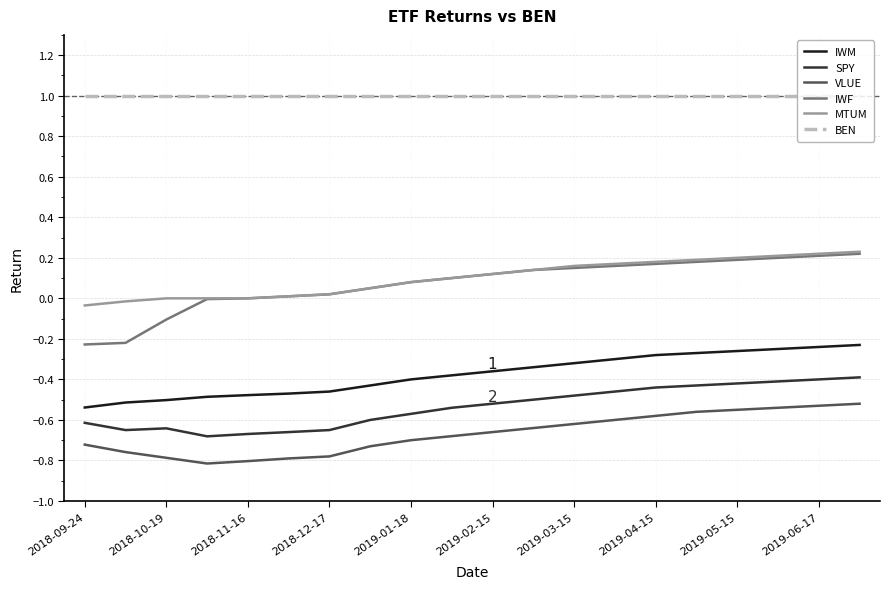

True or false: SPY and MTUM intersect in this chart.

False